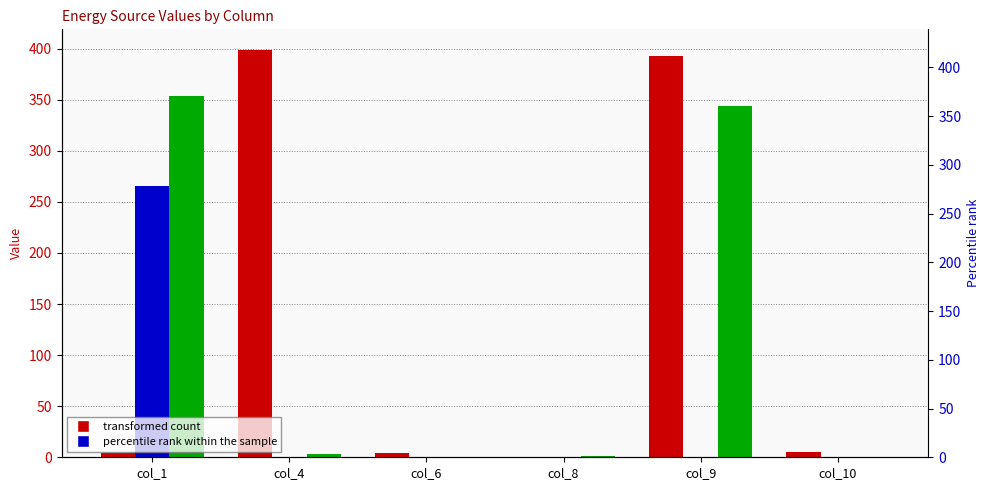

What is the total value across all series at col_8?

1